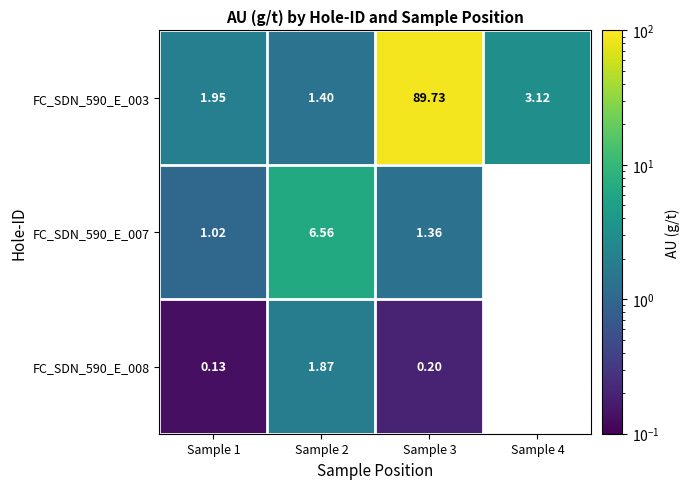

How many series are shown in this chart?

3